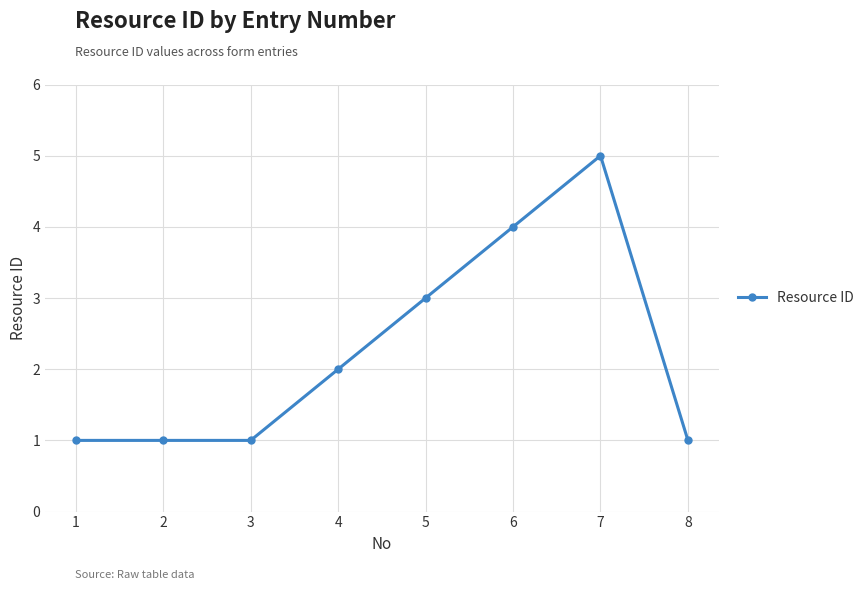

Which label corresponds to the largest value in the chart?

7